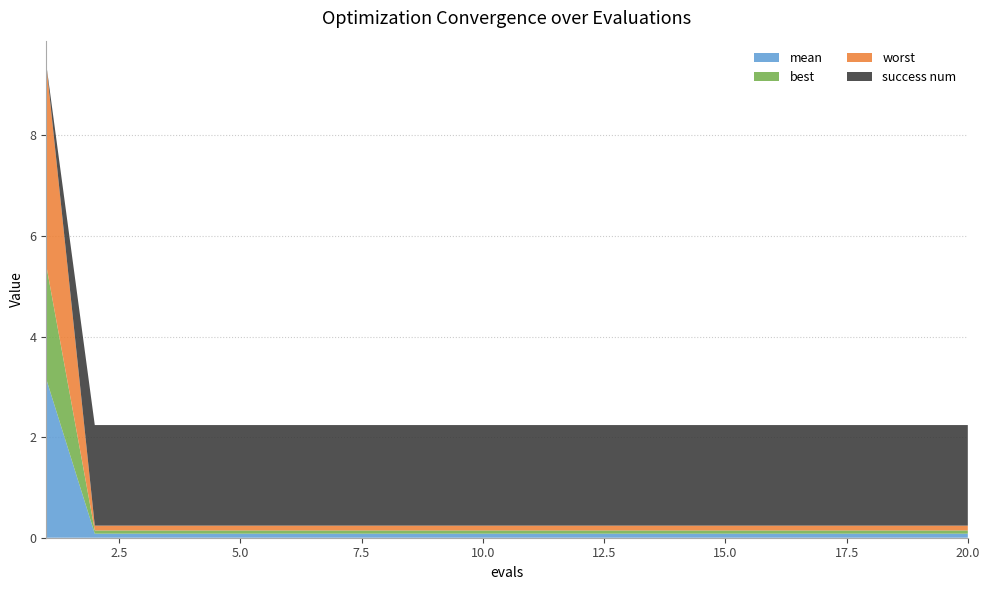

Reading left to right, transcribe all the data shown in this chart.

mean: 3.2	0.1	0.1	0.1	0.1	0.1	0.1	0.1	0.1	0.1	0.1	0.1	0.1	0.1	0.1	0.1	0.1	0.1	0.1	0.1
best: 2.3	0.1	0.1	0.1	0.1	0.1	0.1	0.1	0.1	0.1	0.1	0.1	0.1	0.1	0.1	0.1	0.1	0.1	0.1	0.1
worst: 4.0	0.1	0.1	0.1	0.1	0.1	0.1	0.1	0.1	0.1	0.1	0.1	0.1	0.1	0.1	0.1	0.1	0.1	0.1	0.1
success num: 0.0	2.0	2.0	2.0	2.0	2.0	2.0	2.0	2.0	2.0	2.0	2.0	2.0	2.0	2.0	2.0	2.0	2.0	2.0	2.0